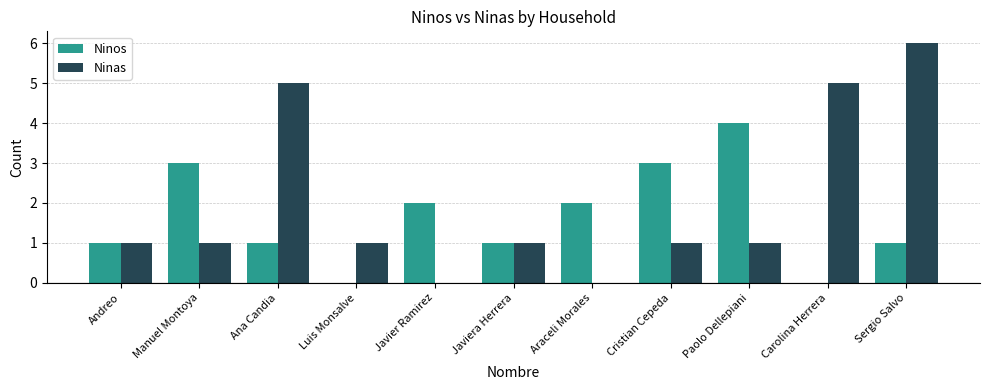

Reading left to right, extract all data points from this chart.

Ninos: 1	3	1	0	2	1	2	3	4	0	1
Ninas: 1	1	5	1	0	1	0	1	1	5	6